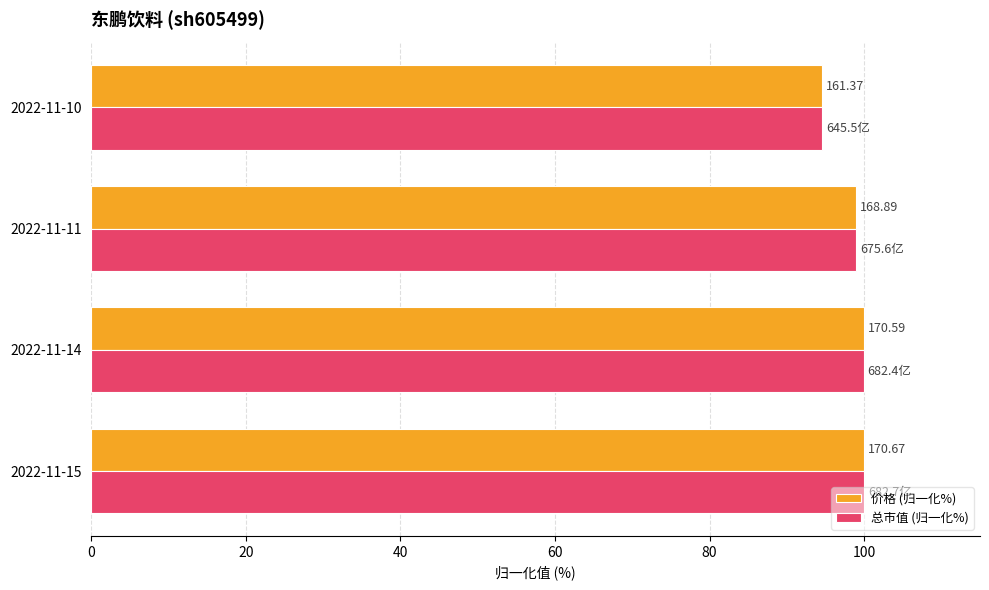

What are all the series names shown in the legend?

价格 (归一化%), 总市值 (归一化%)